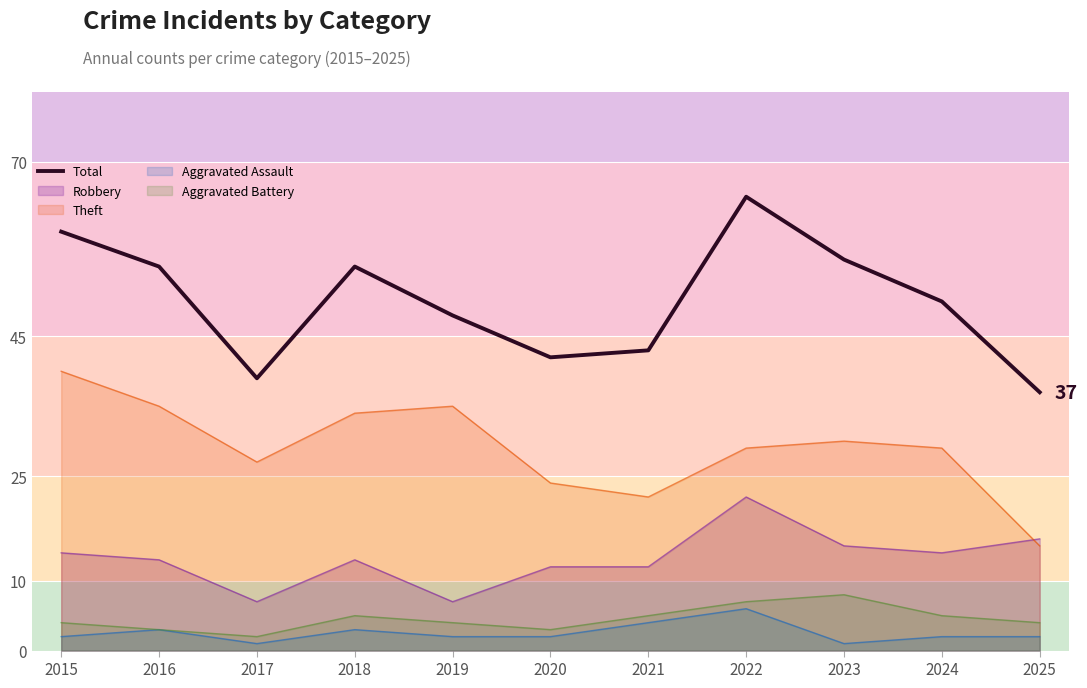

Count the number of data series in this chart.

5